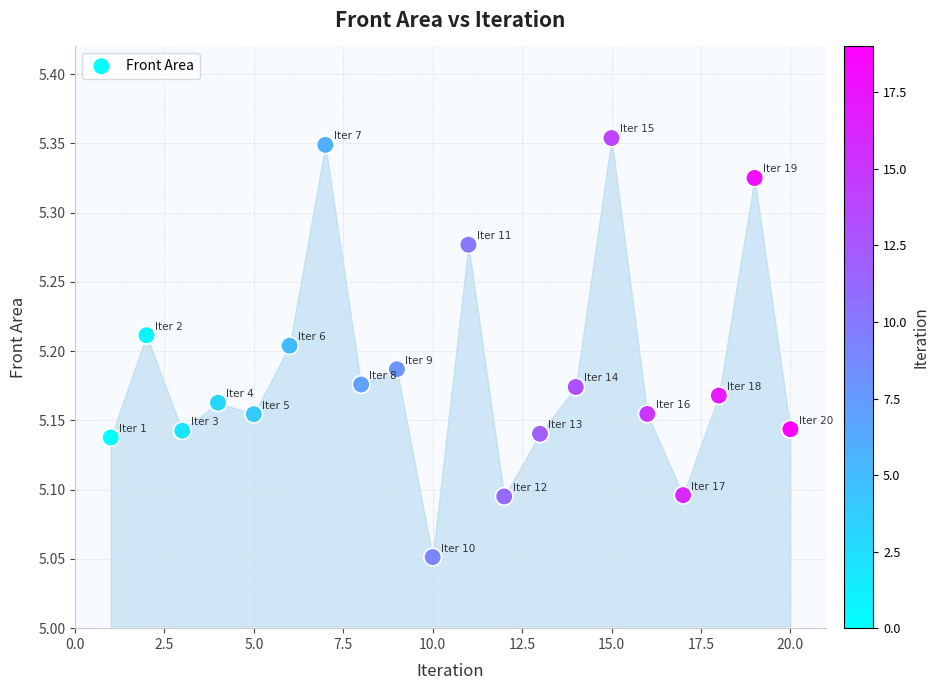

What is the range of X values (max minus min)?

19.0